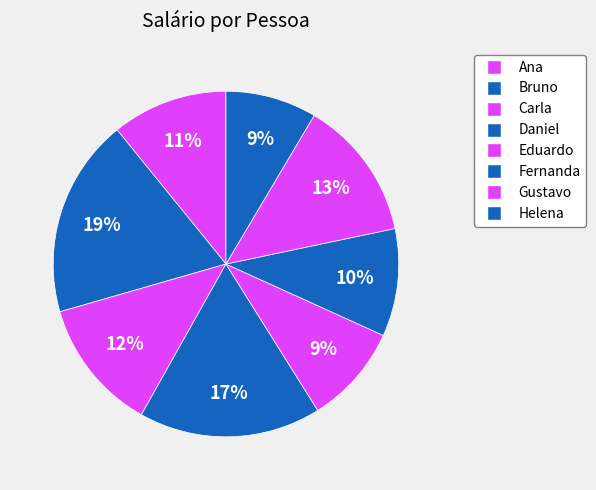

The Bruno slice represents 19% of the pie. True or false?

True